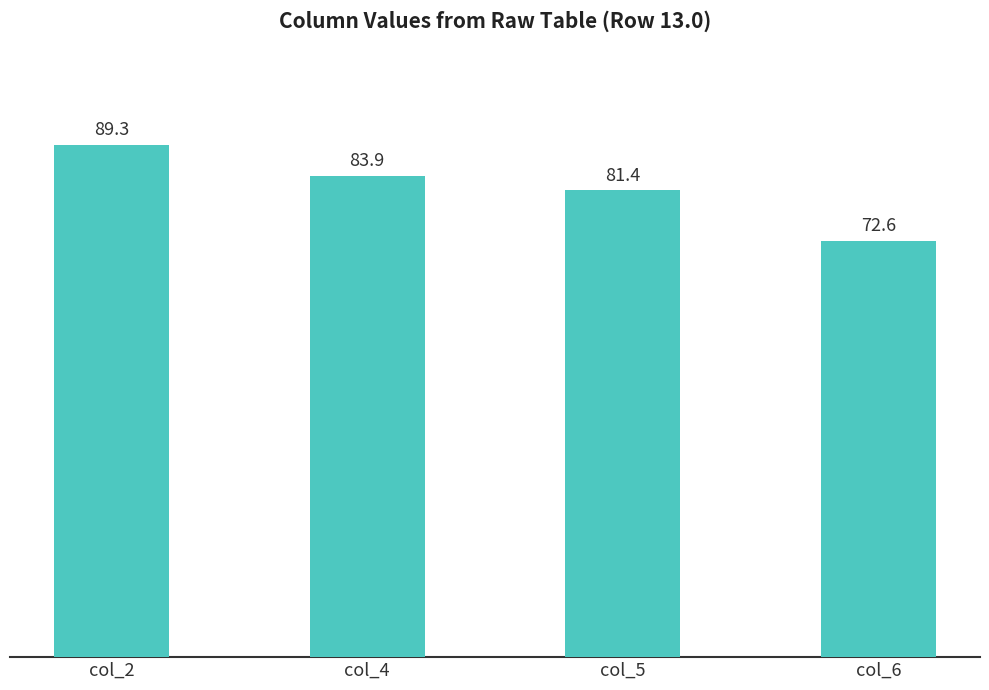

At which category does the chart reach its minimum across all series?

col_6